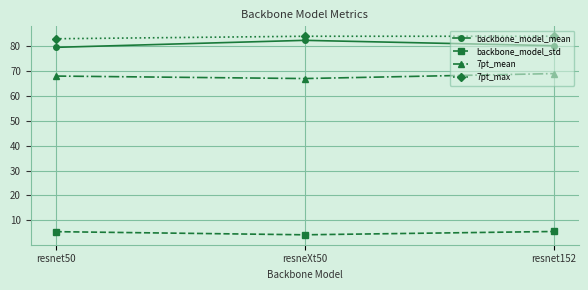

At how many categories does at least one series exceed 75?

3